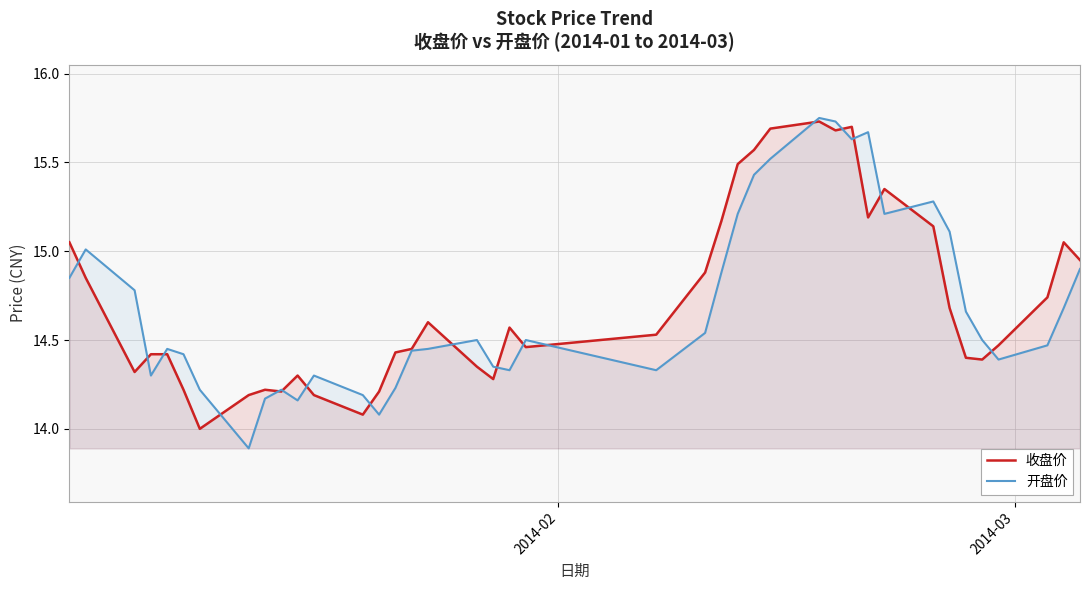

True or false: 开盘价 and 收盘价 cross at least once.

True